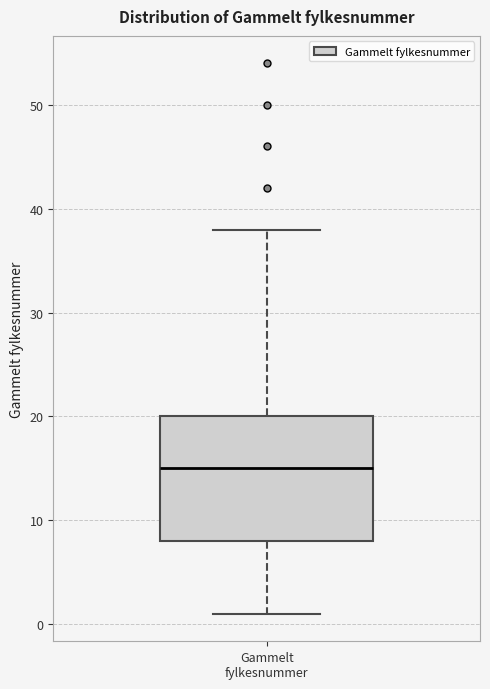

Where does the lower whisker of the box for Gammelt fylkesnummer end on the y-axis? The values are not printed on the chart, so give them approximately, as read against the axis.

1